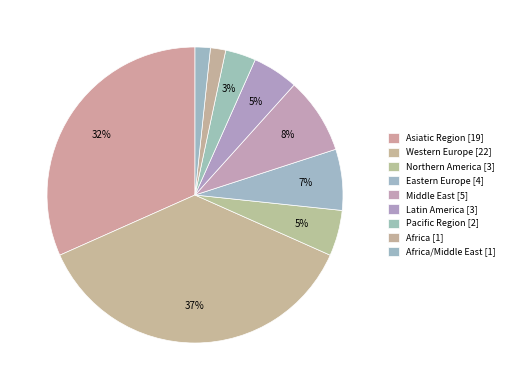

To the nearest percent, what is the average slice percentage?

11%